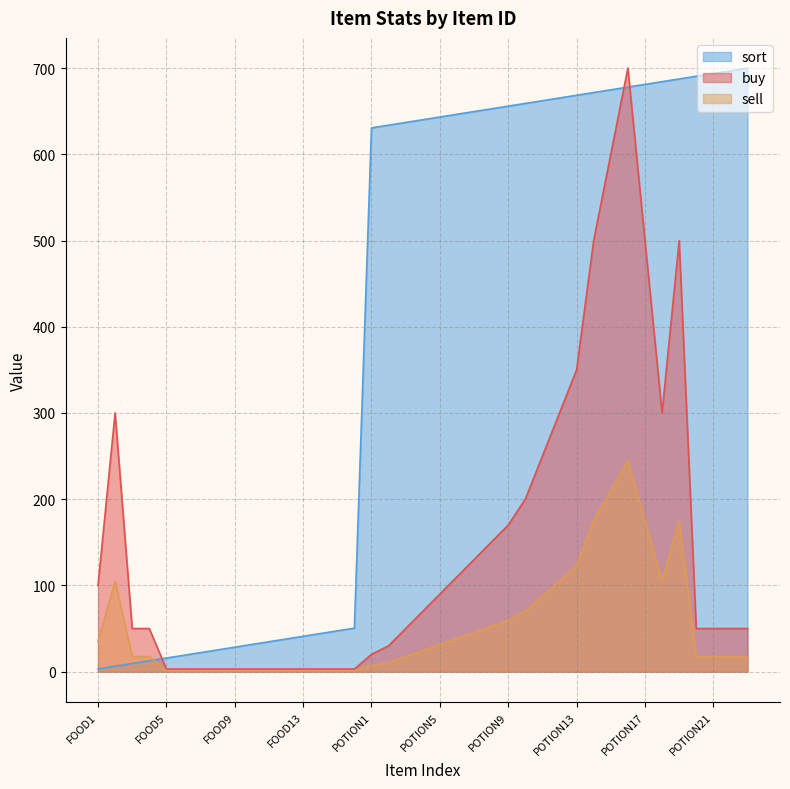

What position from the left is FOOD10?

10